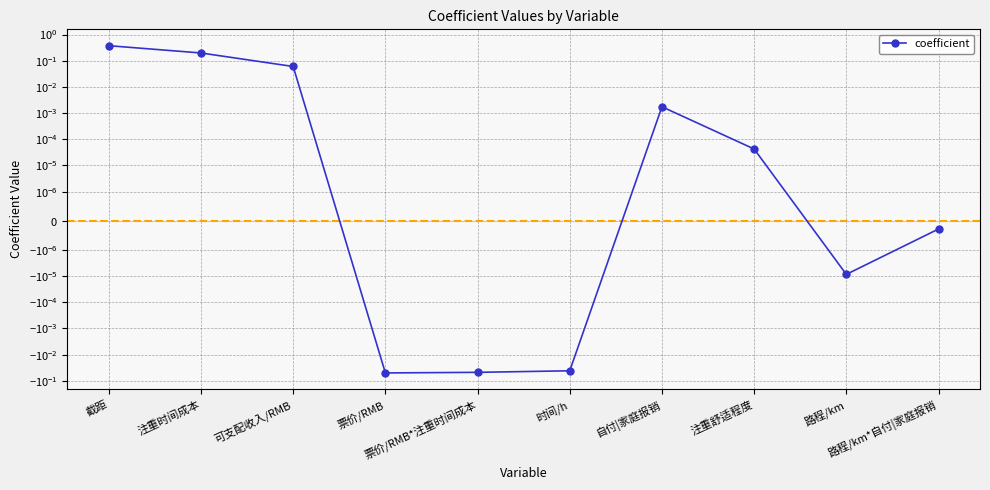

What is the label of the 7th point from the left?

自付|家庭报销